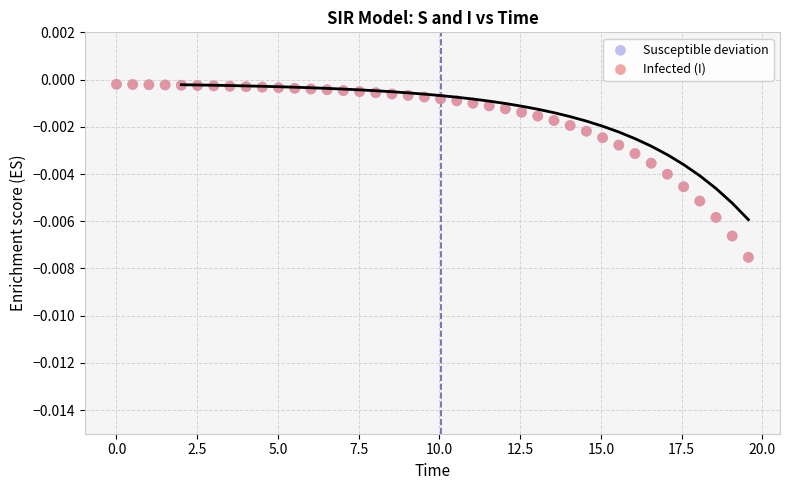

What are all the series names shown in the legend?

Susceptible deviation, Infected (I)